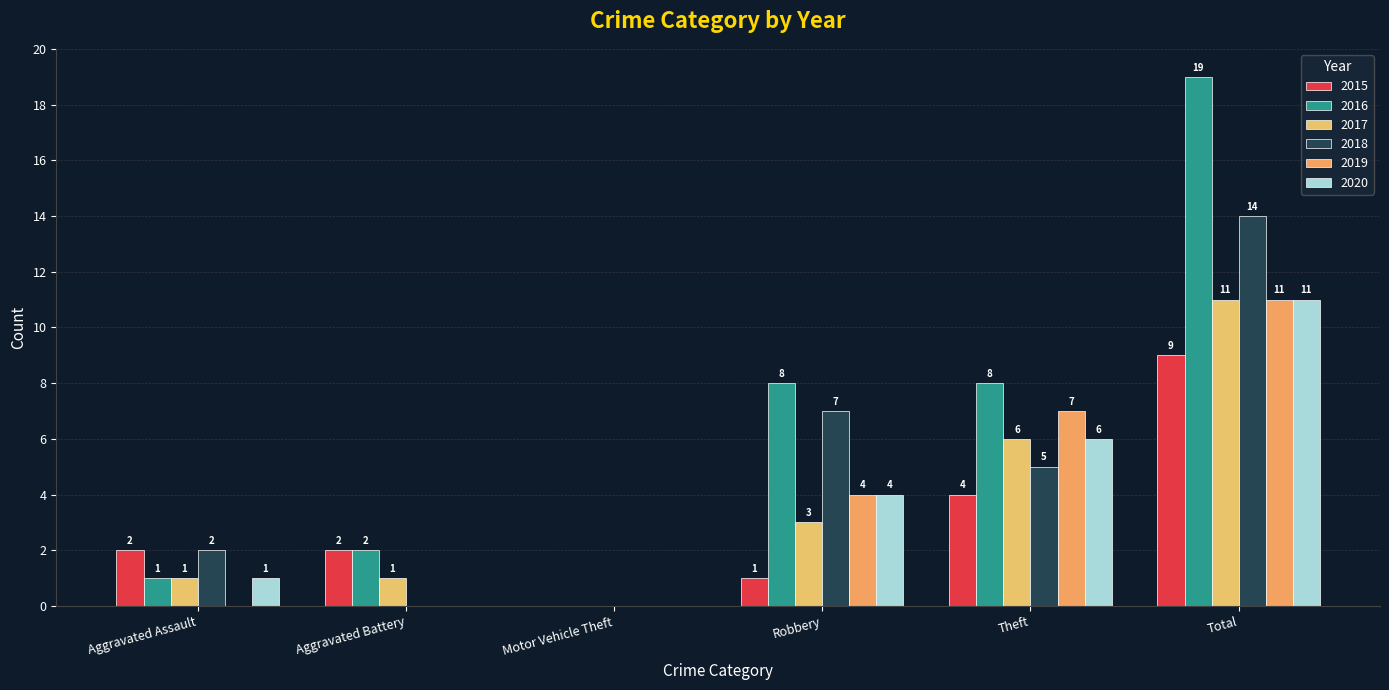

What position from the left is Aggravated Assault?

1